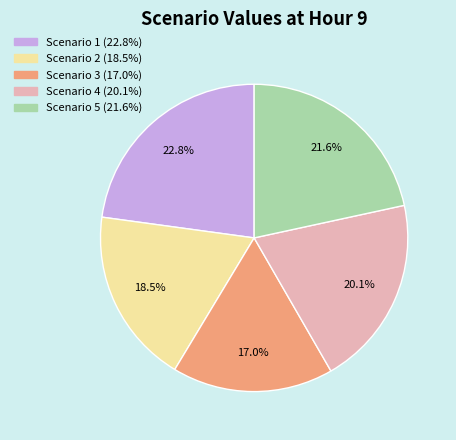

Approximately how many times larger is the value at Scenario 3 compared to Scenario 4?

0.8